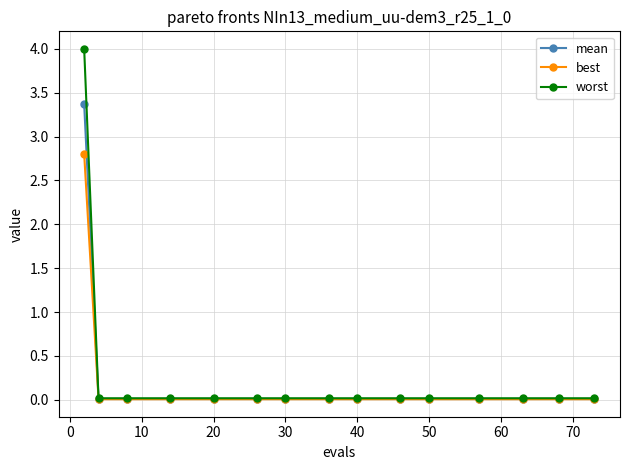

Rank the series by their maximum value, from highest to lowest.

worst, mean, best